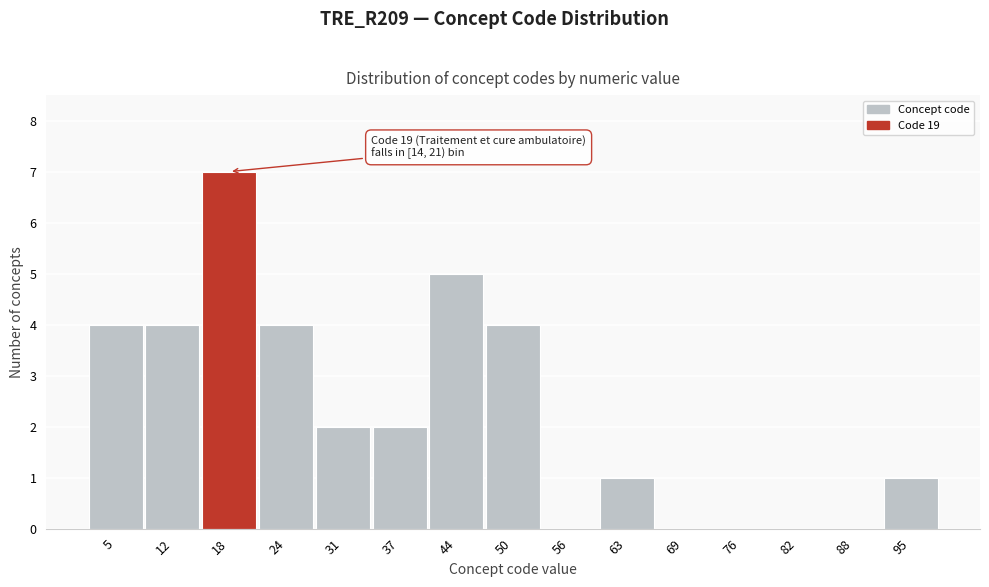

Over which range of the x-axis is the bar tallest?

14.8 to 21.2